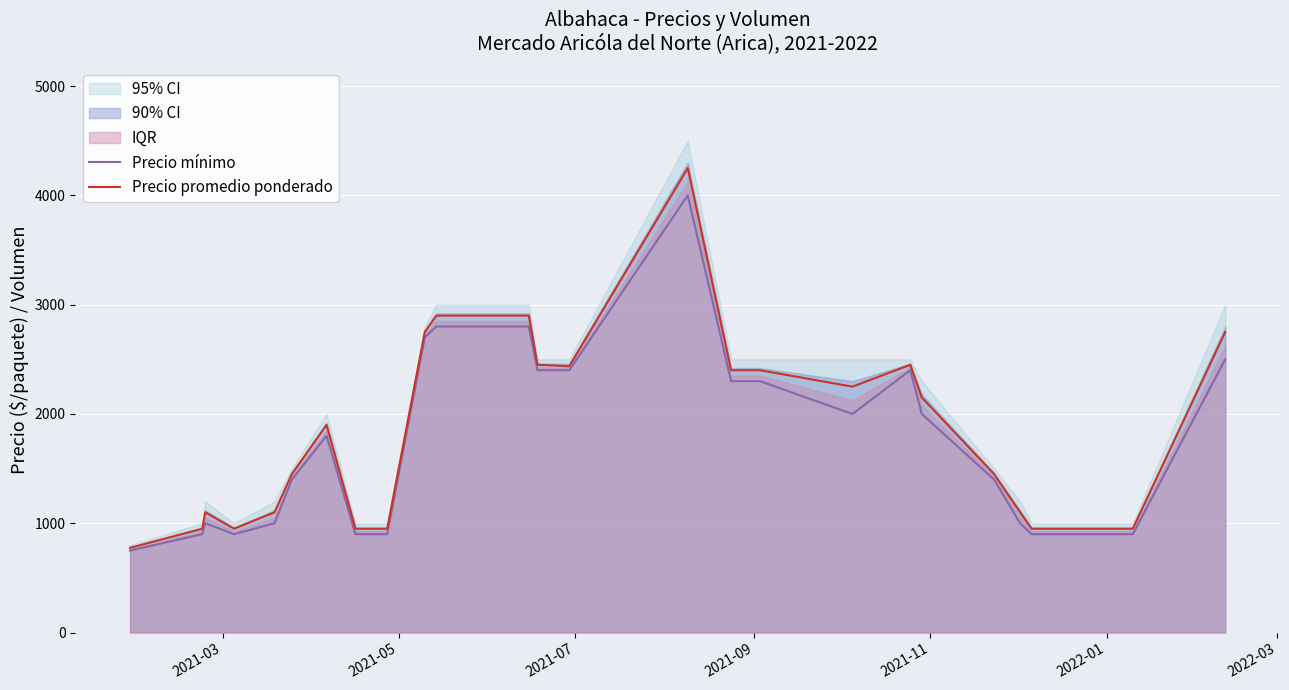

What is the minimum value shown in the chart?

750